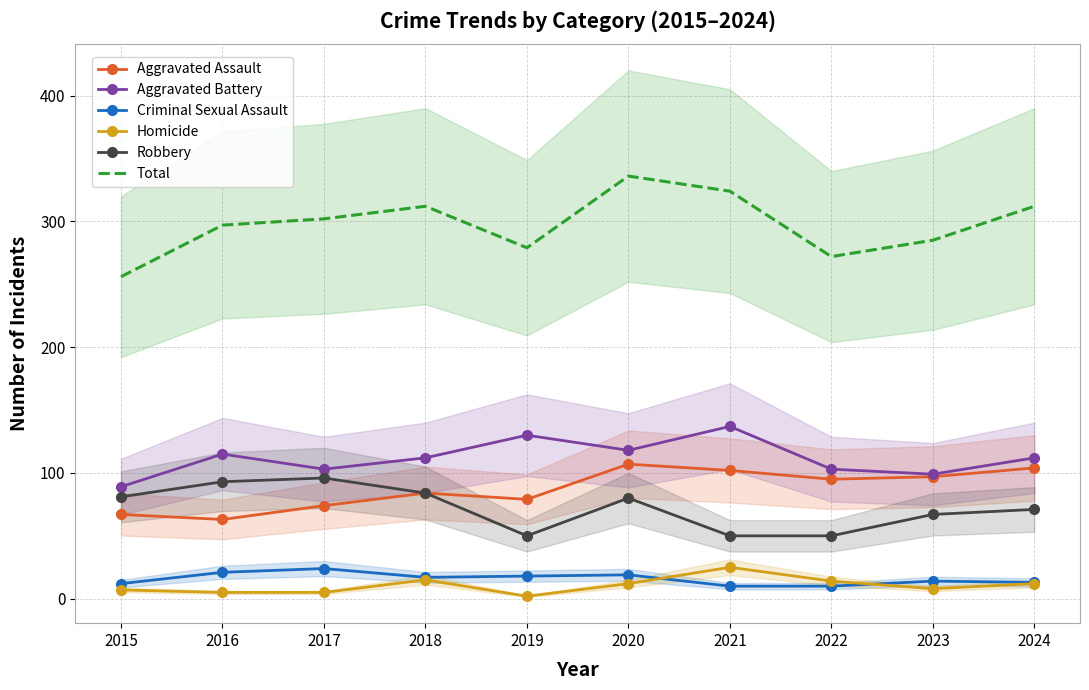

Where is Homicide nearest to the value 13?

2020